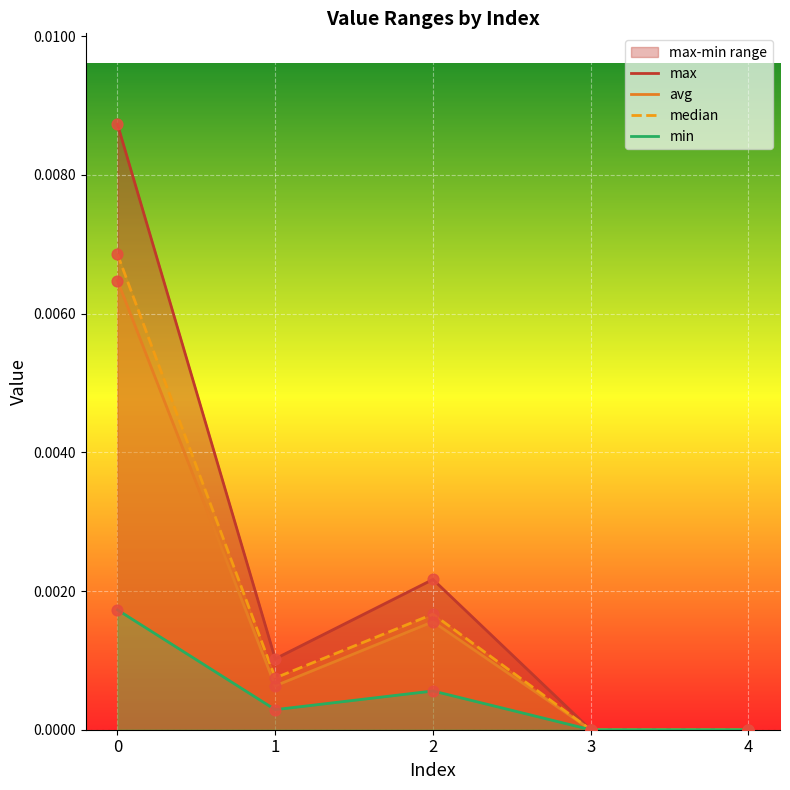

Which series contains the highest Y value?

max